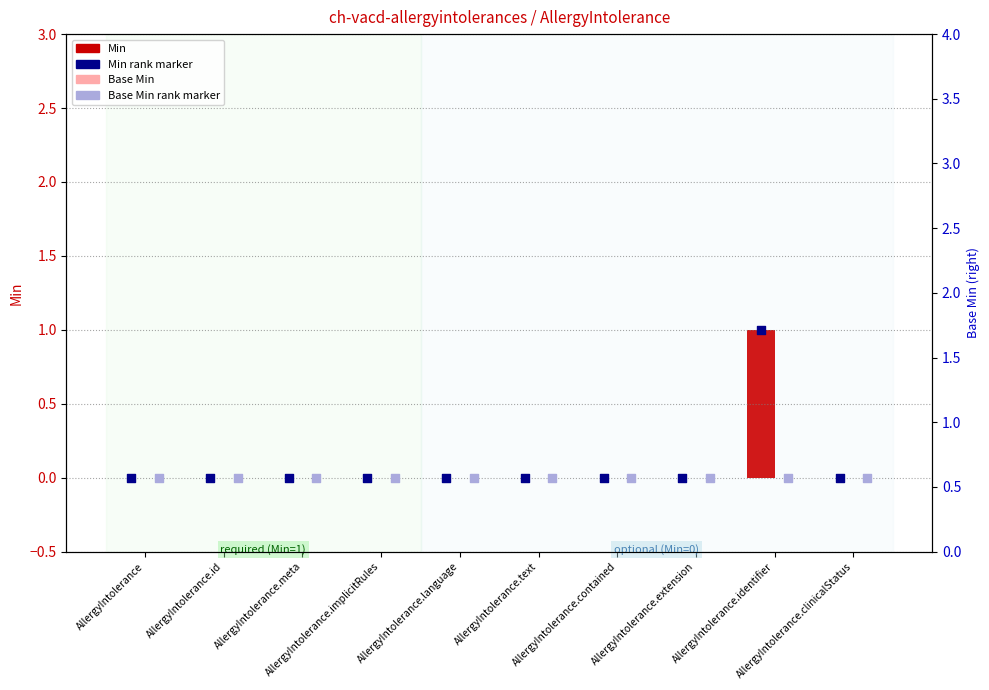

Which series has the largest Y range (max minus min)?

Min